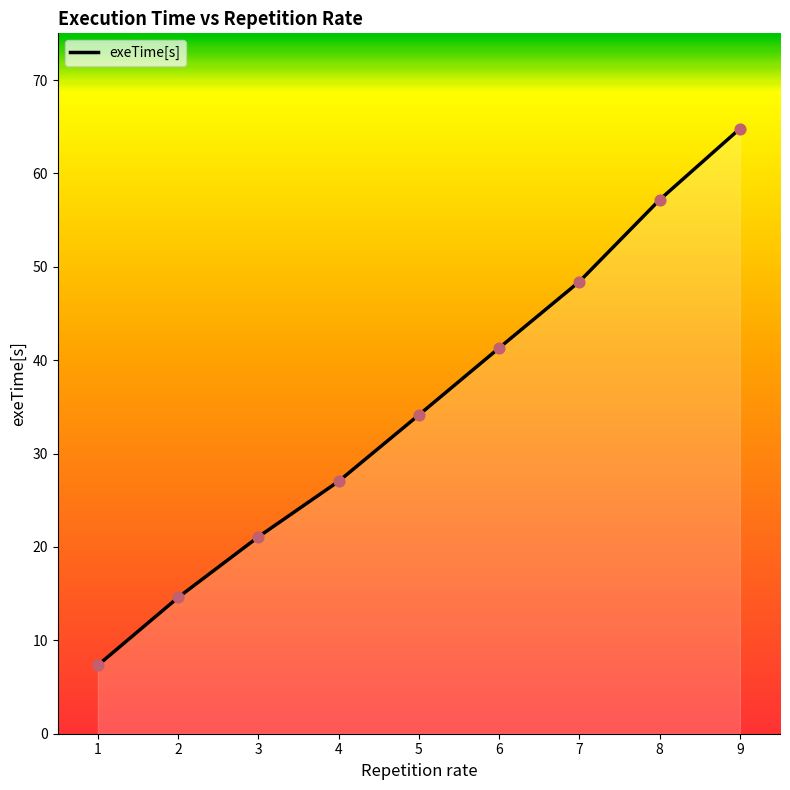

What is the change in value from 2 to 8?

+42.6